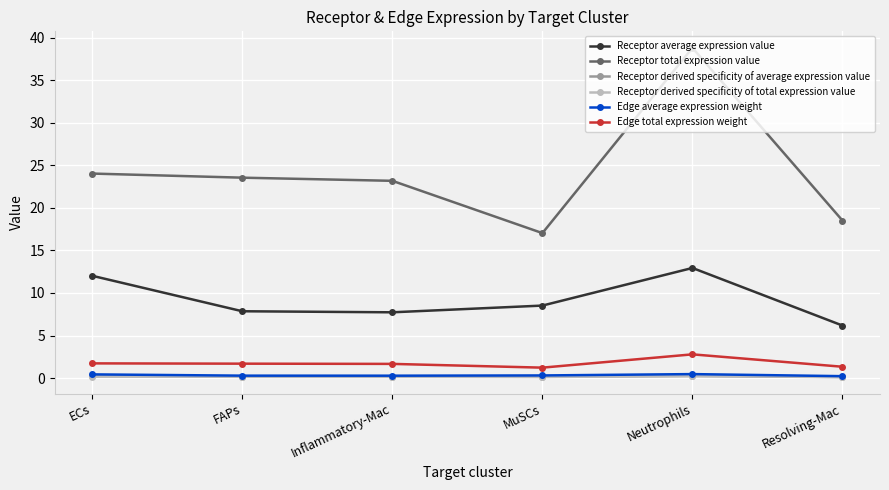

True or false: Edge total expression weight has more than 0 interior local peaks.

True